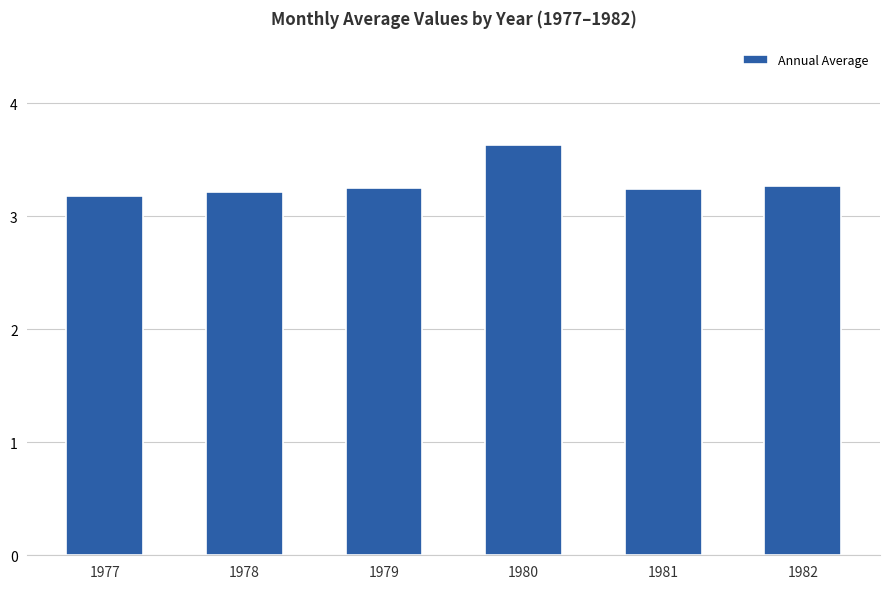

Count the values in the range 3 to 4.

6